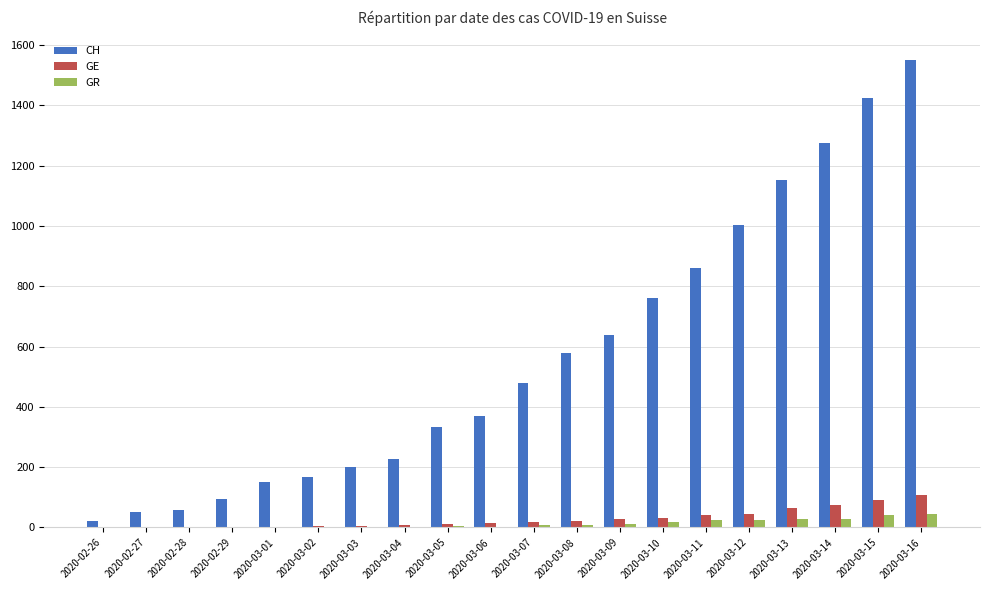

What is the sum of all CH values?

11394